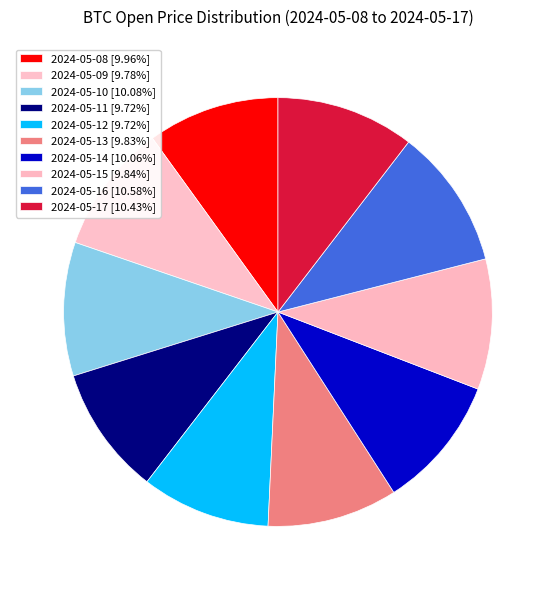

Count the number of slices in the pie.

10